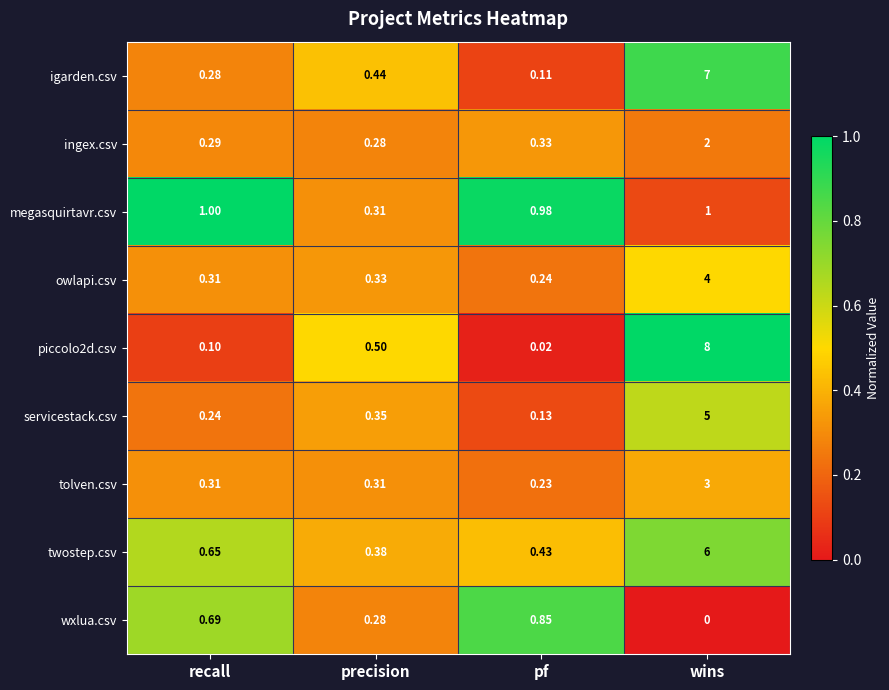

List the labels in order of servicestack.csv value, largest first.

wins, precision, recall, pf